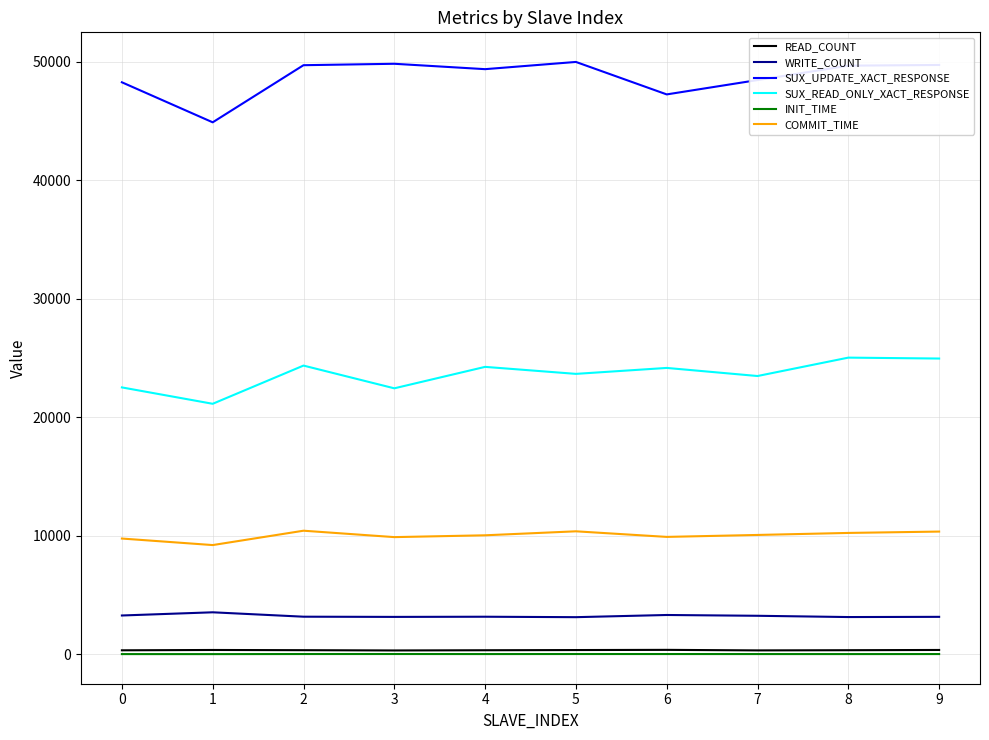

Which series has the largest total across all categories?

SUX_UPDATE_XACT_RESPONSE